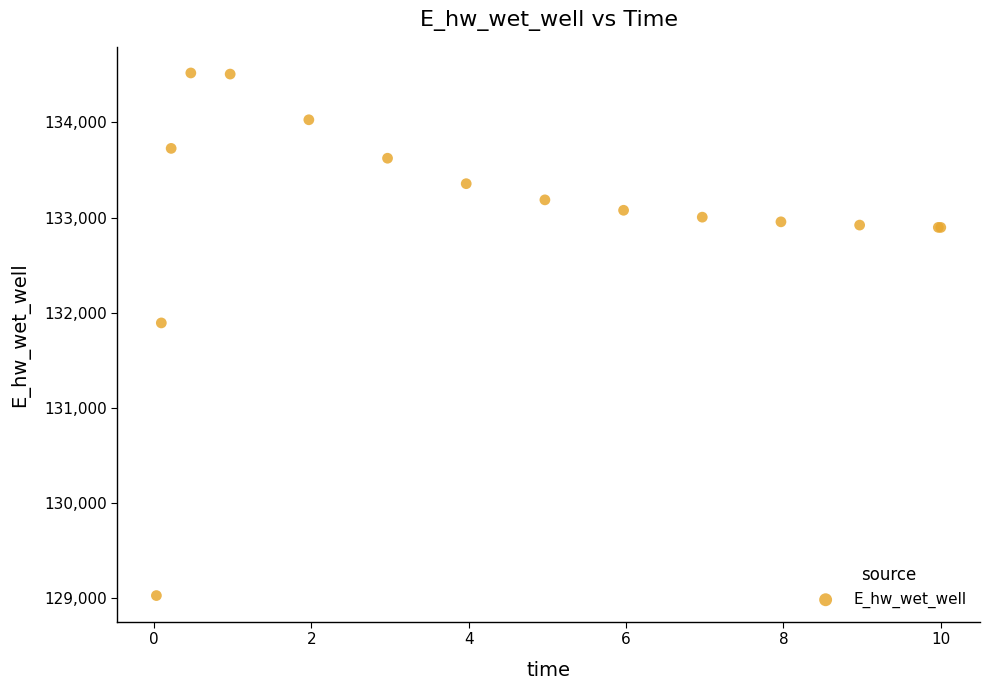

What Y value in the scatter plot is closest to 131775?

131894.1